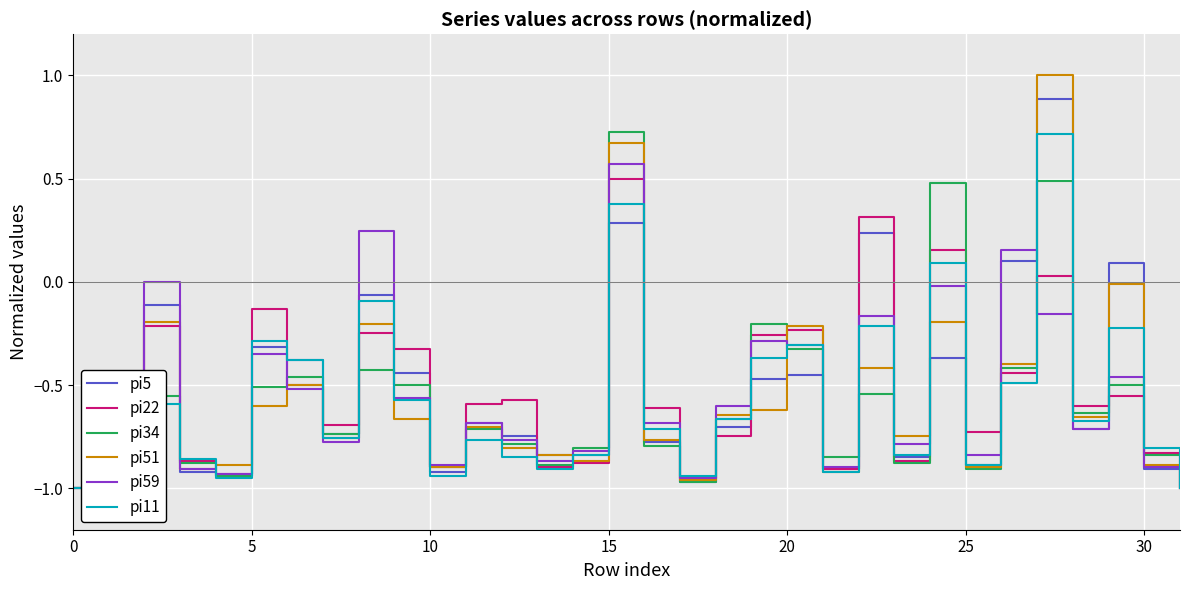

Which series has the largest range (max minus min)?

pi51